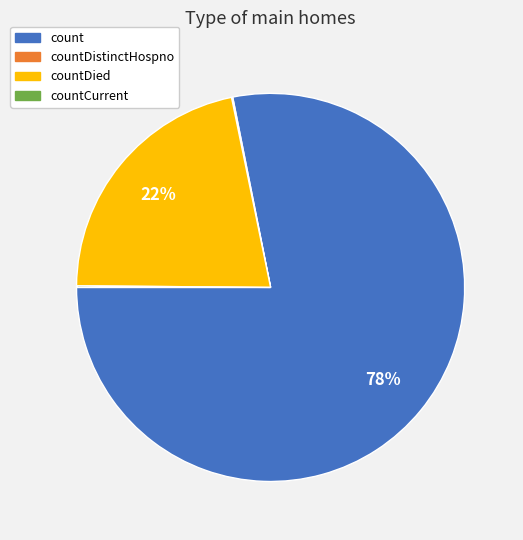

To the nearest percent, what is the average slice percentage?

25%